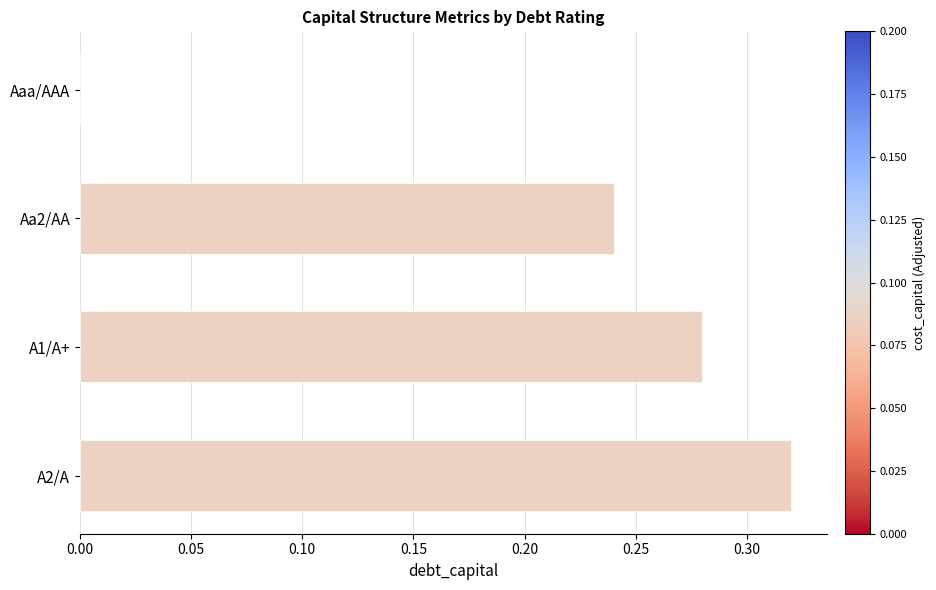

How many data points are above 0?

3